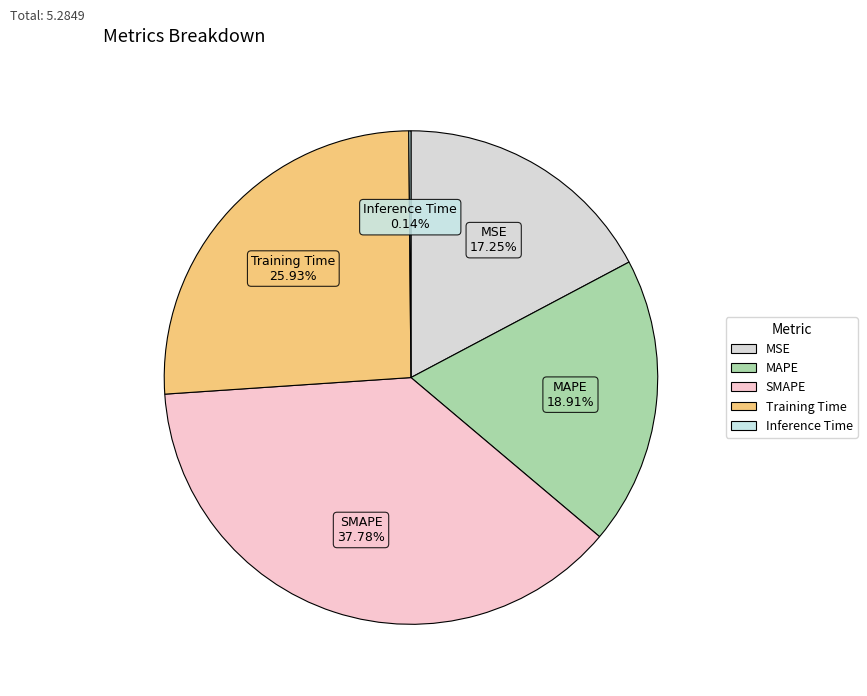

What is the largest slice in the pie chart?

SMAPE